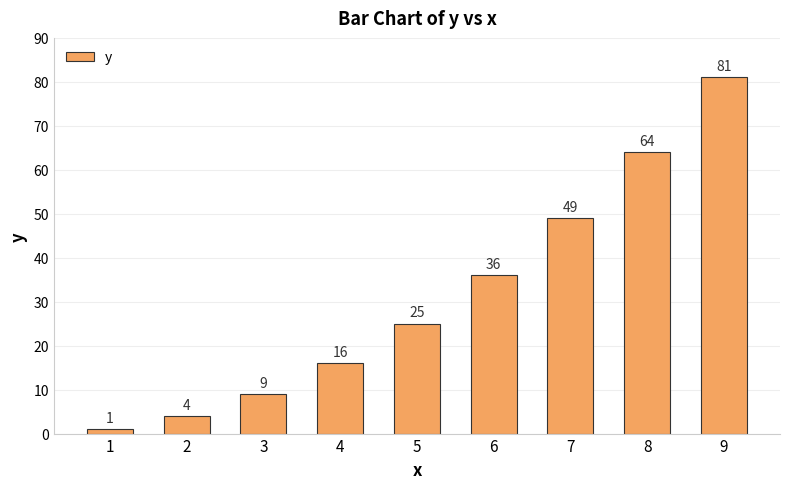

What is the smallest value displayed?

1